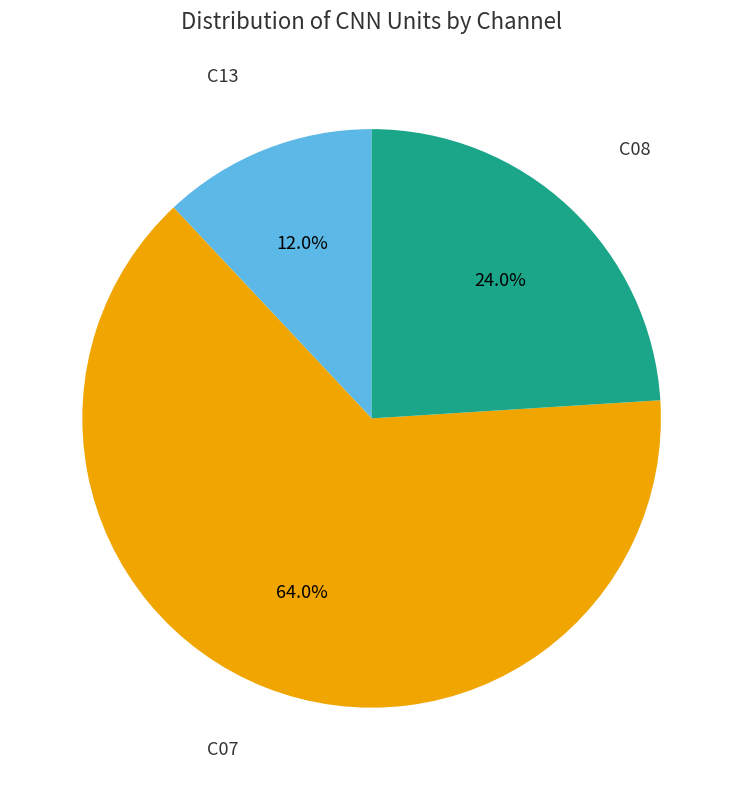

Between C07 and C08, which is larger?

C07